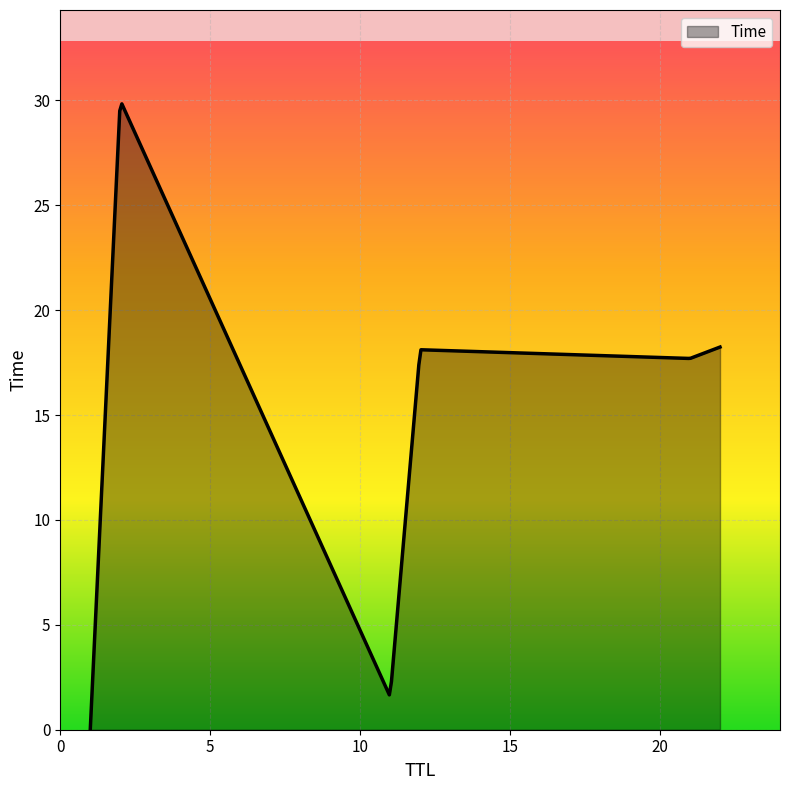

What is the greatest value displayed?

29.8